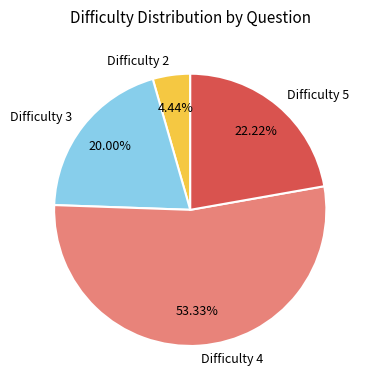

Is the sum of Difficulty 2 and Difficulty 5 greater than half?

No